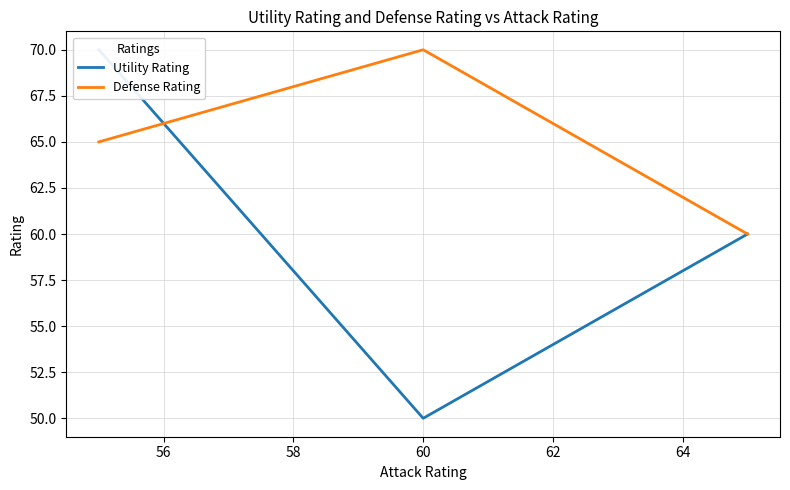

List the series in order of their overall mean, lowest first.

Utility Rating, Defense Rating